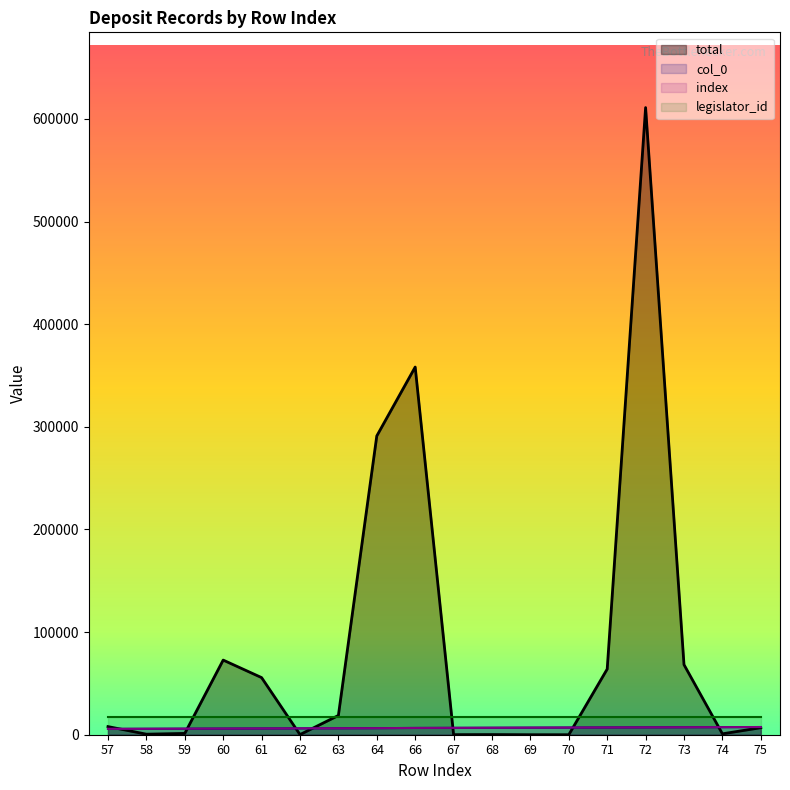

How many lines are shown in the chart?

4